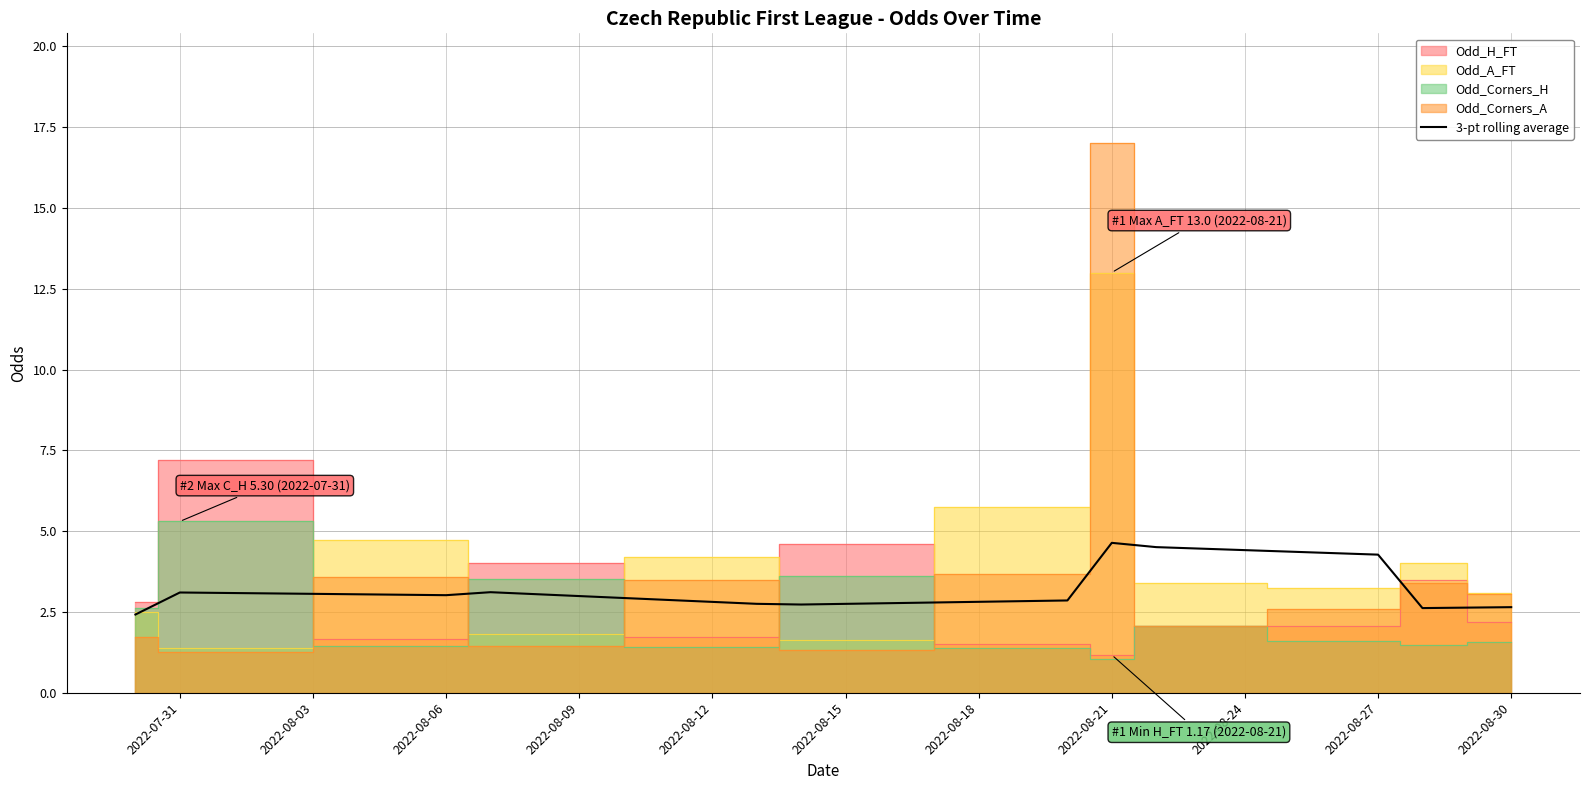

True or false: 3-pt rolling average has a value of 2.6 at 2022-08-30.

True